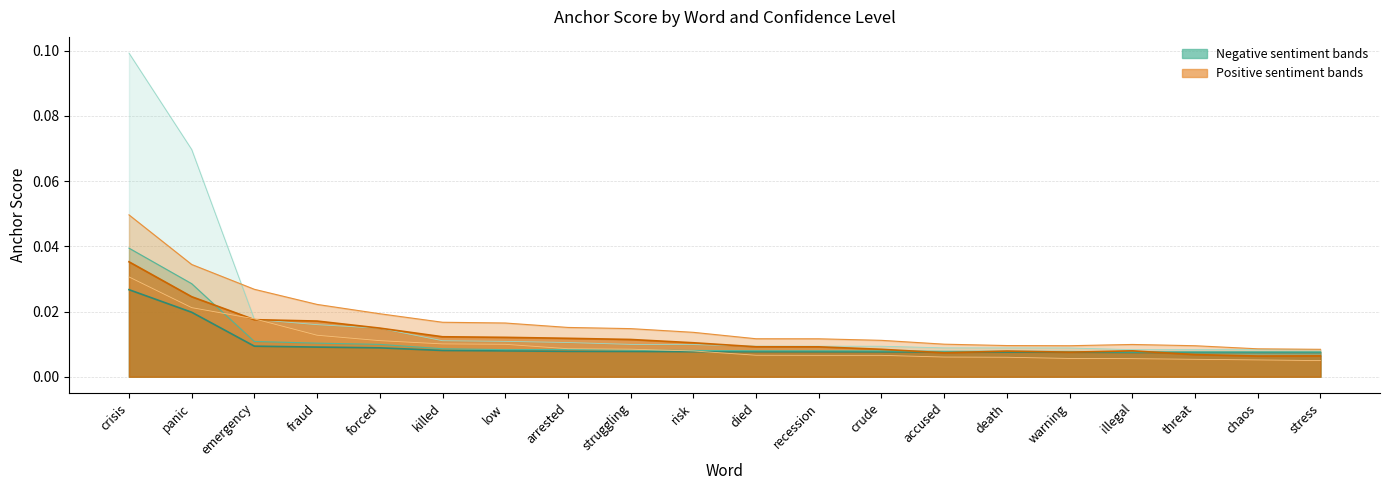

Where is the first local minimum for 0.80-positive anchor?

warning